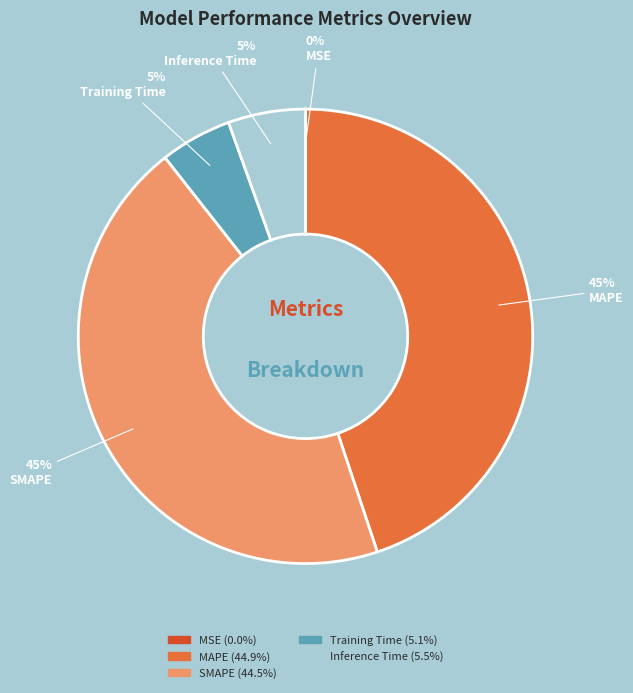

To the nearest percent, what is the difference between the largest and smallest slice percentages?

45%